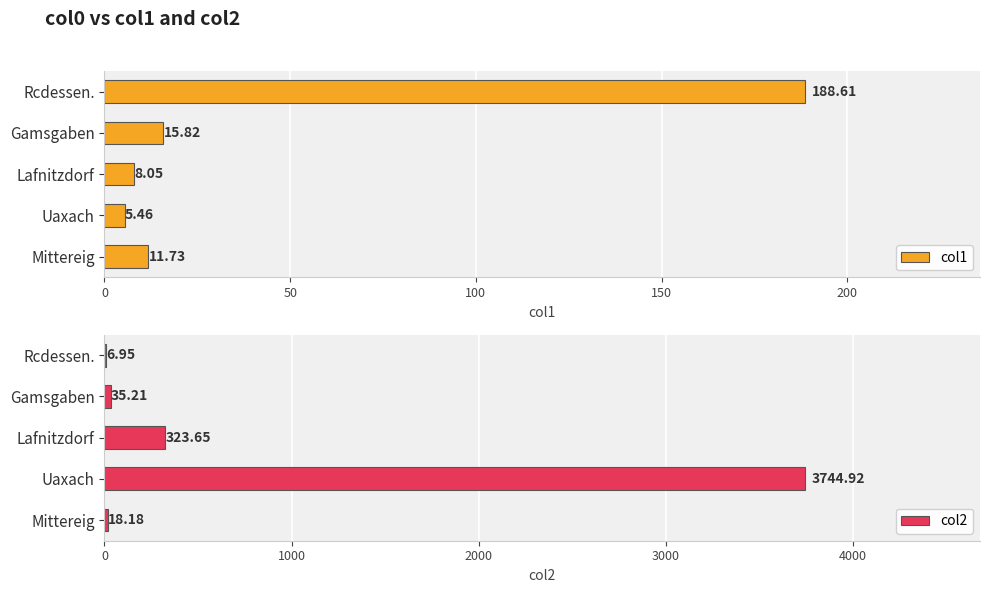

Where is col1 nearest to the value 97?

Gamsgaben